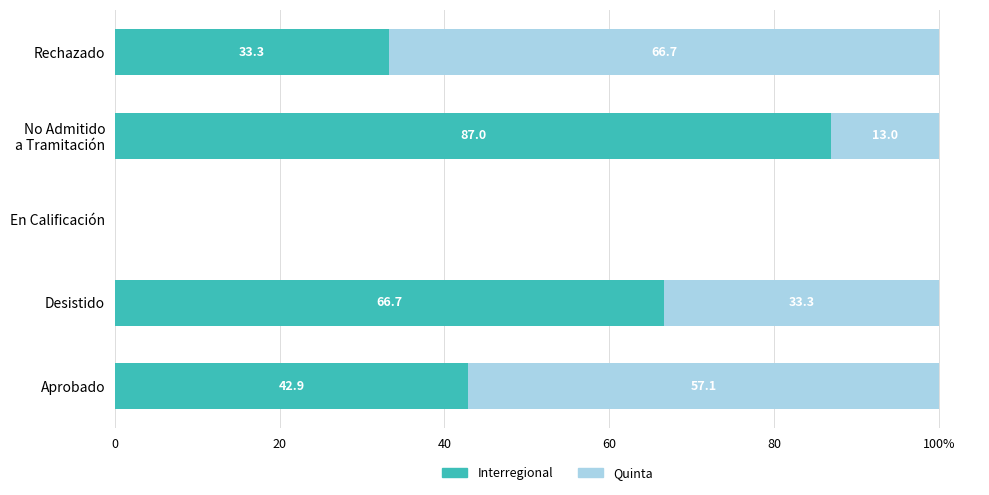

List the series in order of their overall mean, lowest first.

Quinta, Interregional